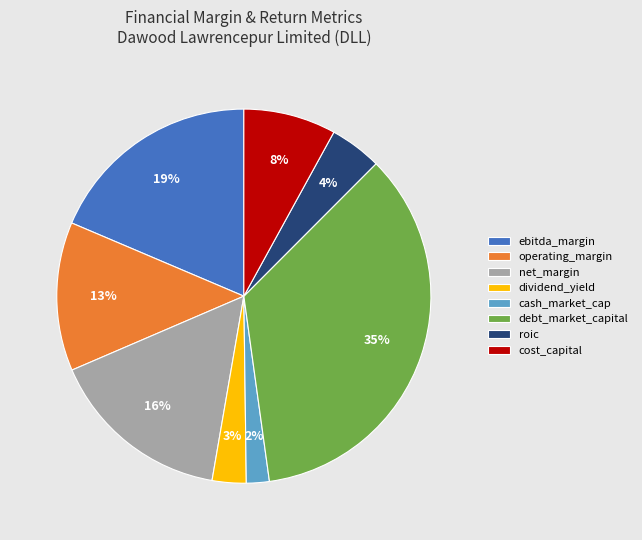

Does dividend_yield account for over 50% of the chart?

No